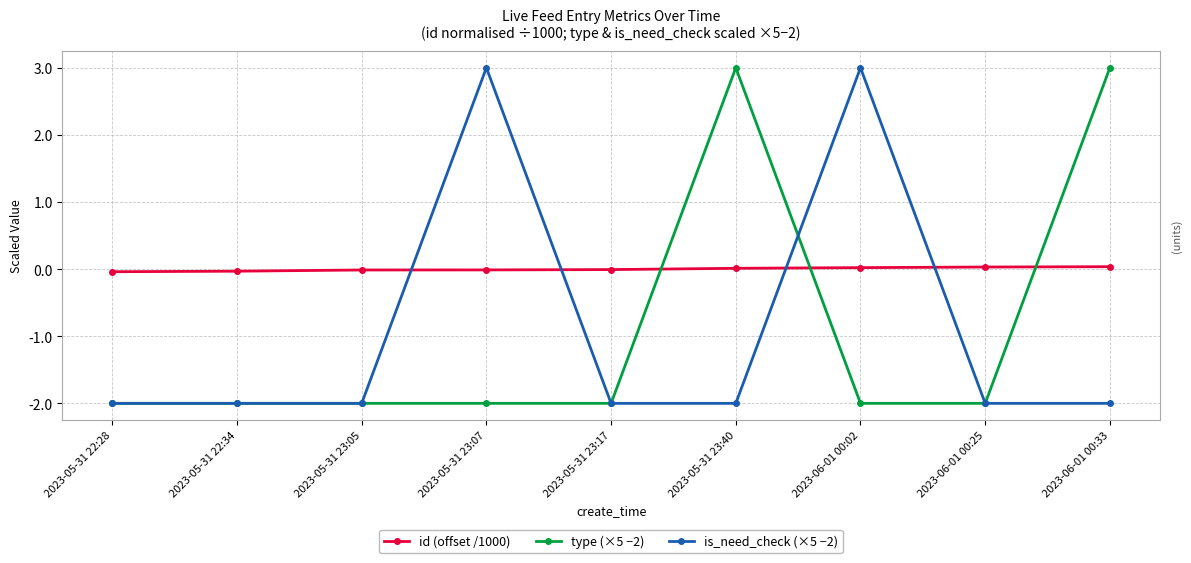

Is it true that type (×5 −2) equals -2.0 at 2023-05-31 23:07?

True